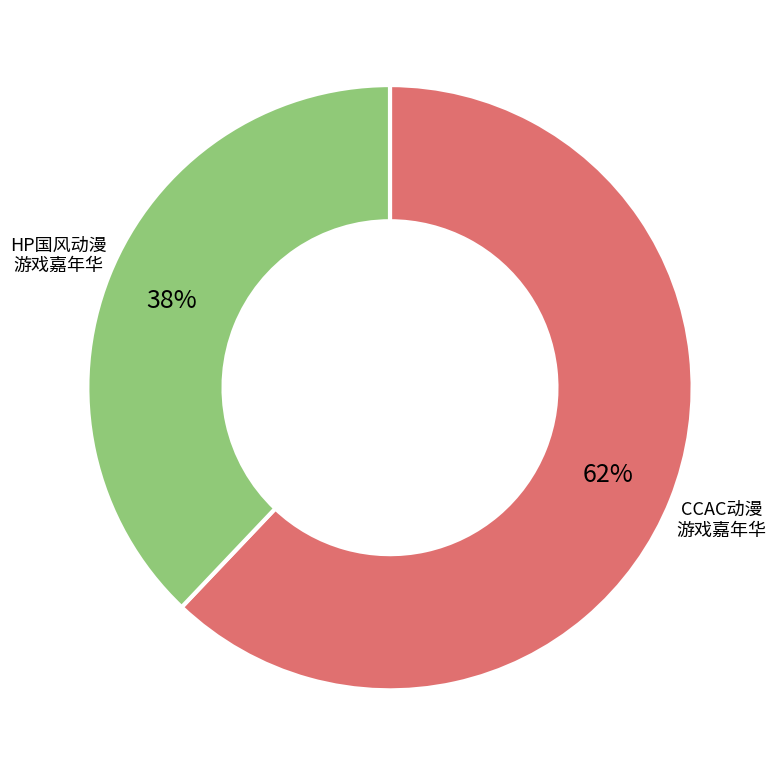

To the nearest percent, what is the average slice percentage?

50%